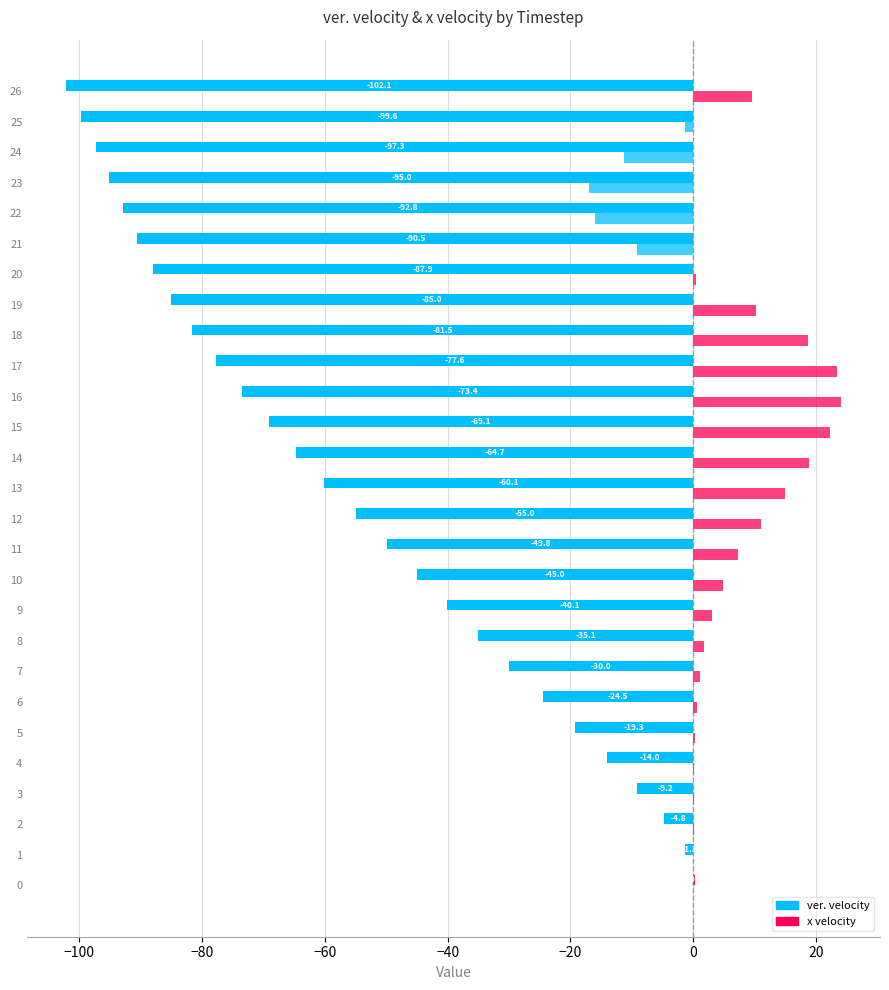

What is the difference between the x velocity values at 13 and 14?

4.0